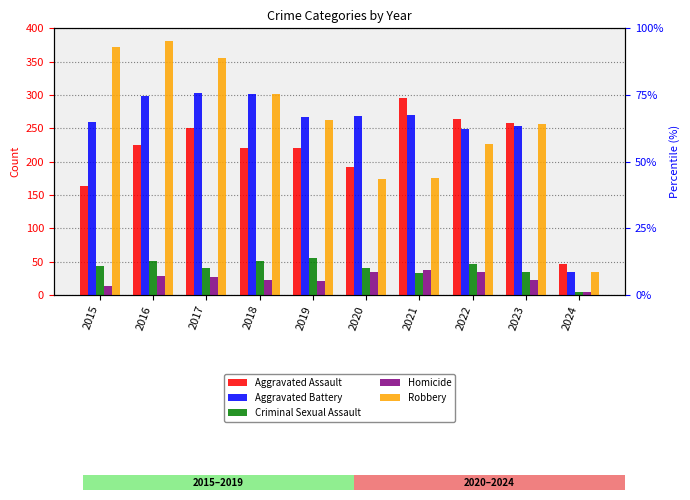

What is the total value across all series at 2020?

708